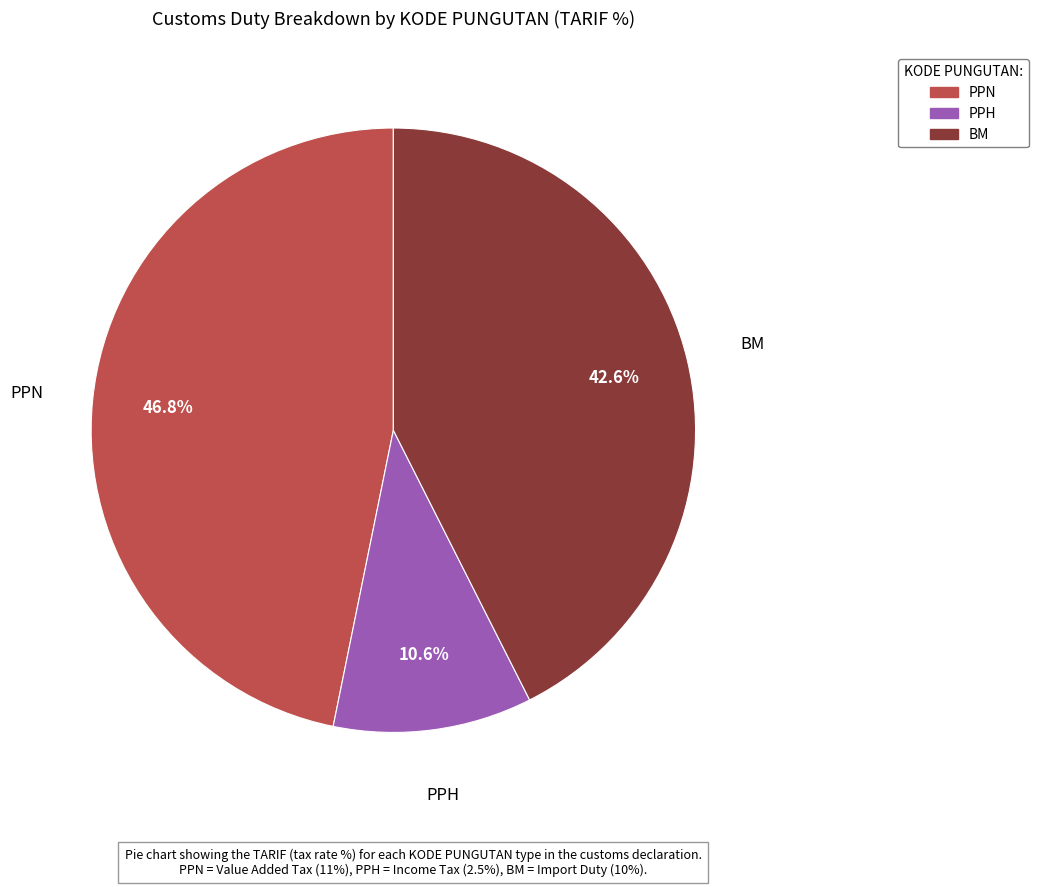

Does BM represent more than half of the total?

No